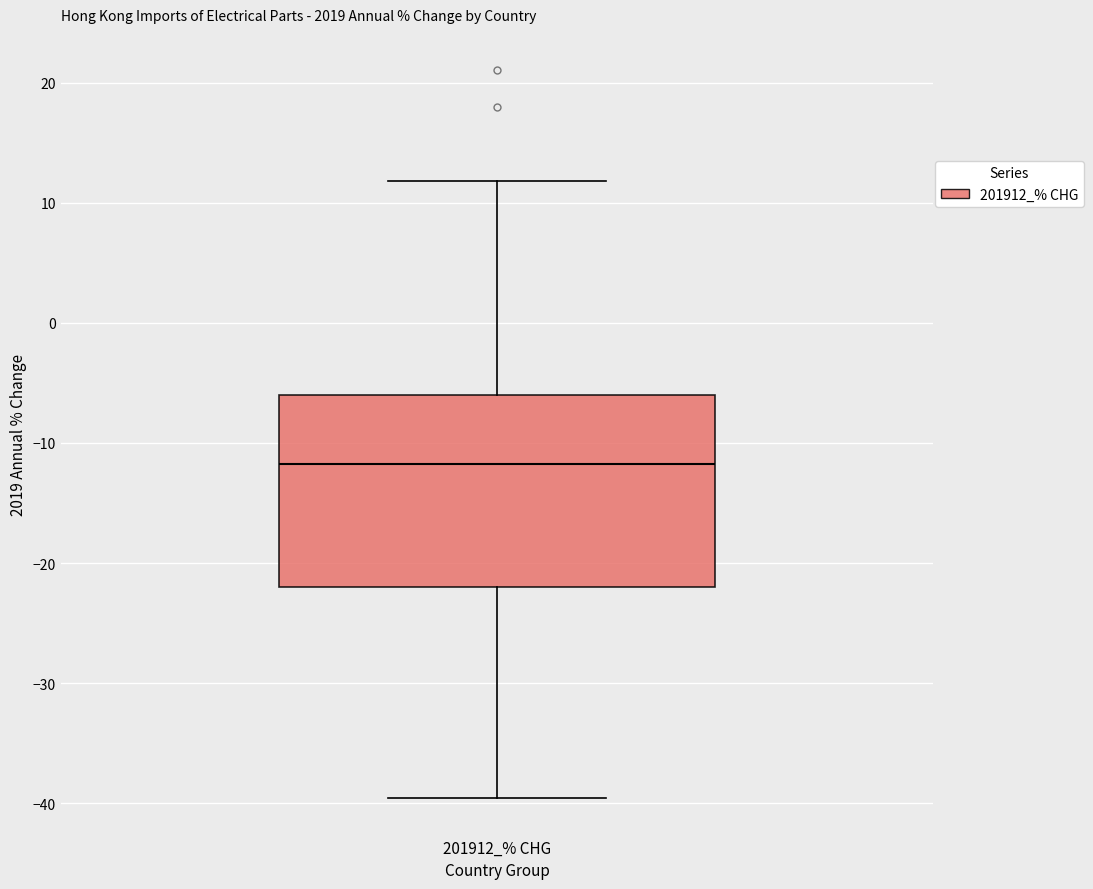

Where does the median line of the box for 201912_% CHG sit on the y-axis? The values are not printed on the chart, so give them approximately, as read against the axis.

-12